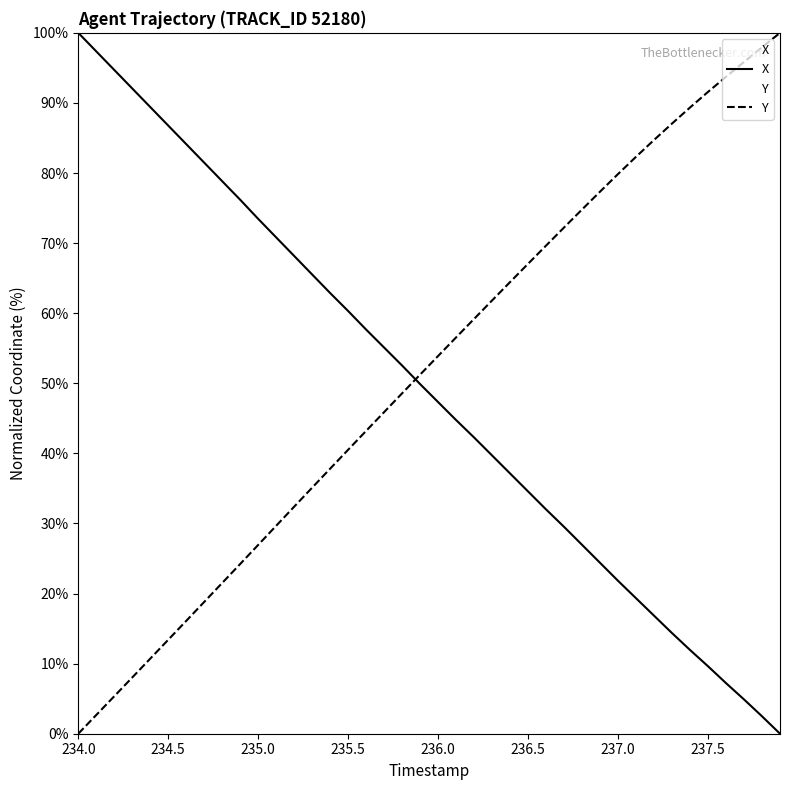

Reading right to left, transcribe all the data shown in this chart.

X: 0.0	2.5	4.9	7.2	9.6	11.9	14.4	16.8	19.3	21.8	24.4	26.9	29.5	32.0	34.6	37.1	39.7	42.3	44.7	47.3	49.9	52.5	55.1	57.7	60.3	62.9	65.5	68.2	70.8	73.5	76.2	78.8	81.5	84.1	86.8	89.4	92.1	94.7	97.4	100.0
Y: 100.0	97.9	95.8	93.7	91.6	89.3	87.1	84.7	82.3	79.9	77.3	74.8	72.2	69.6	67.1	64.4	61.8	59.2	56.6	53.9	51.2	48.6	45.9	43.2	40.5	37.8	35.1	32.4	29.7	26.9	24.2	21.5	18.8	16.1	13.4	10.7	8.0	5.3	2.7	0.0